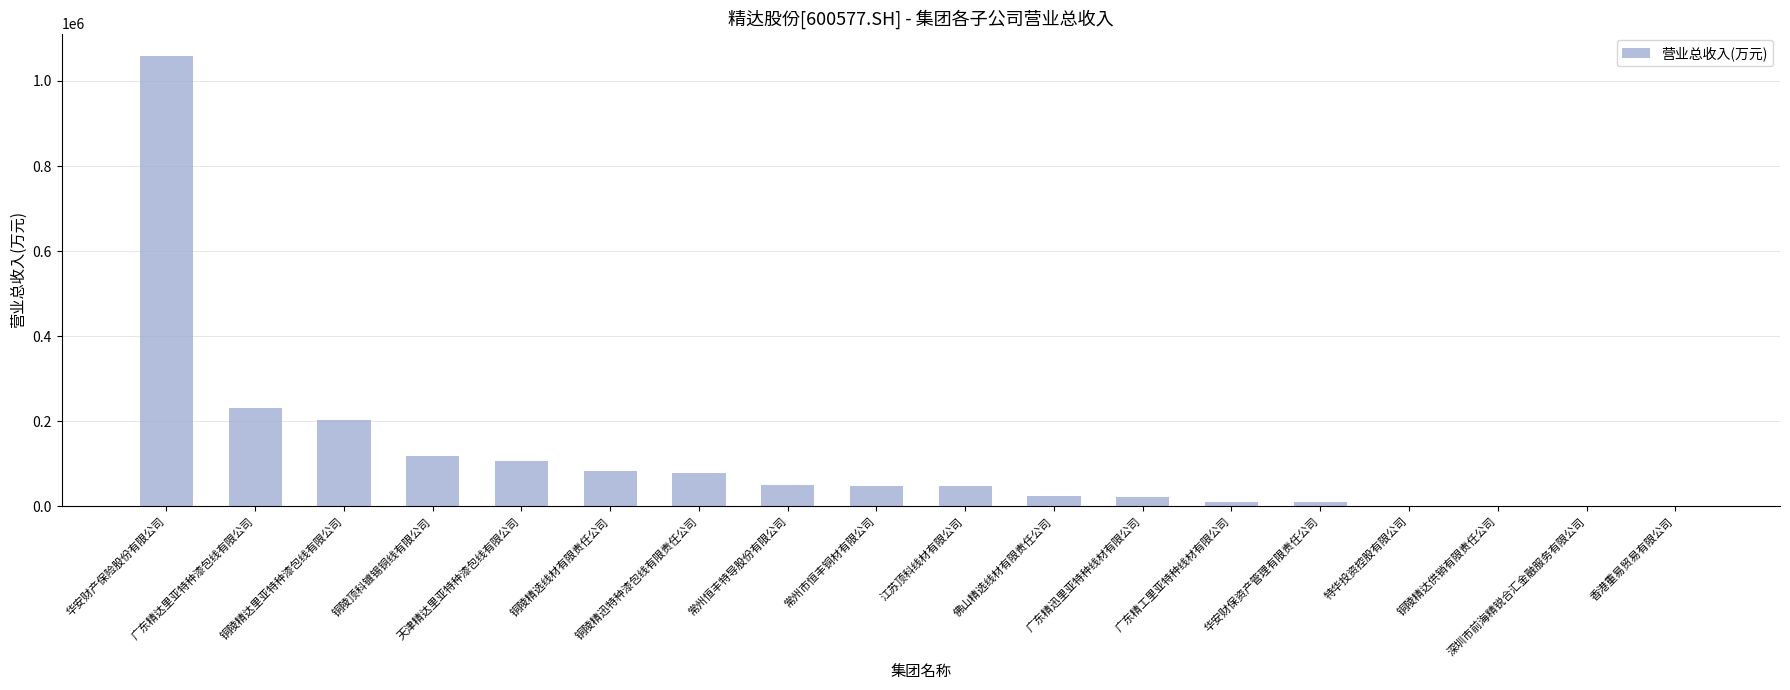

What is the greatest value displayed?

1058618.4